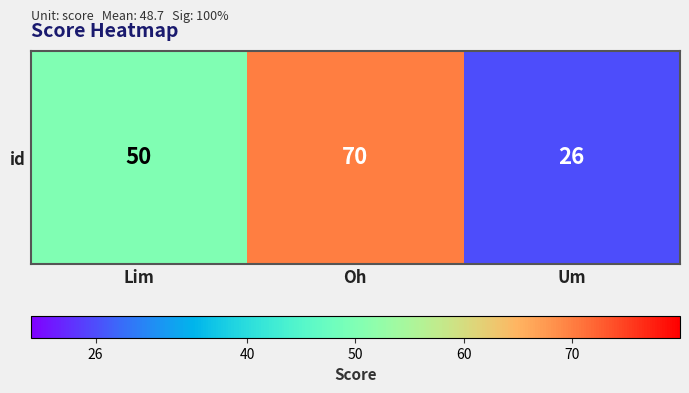

Is it true that the value at Um is 42?

False